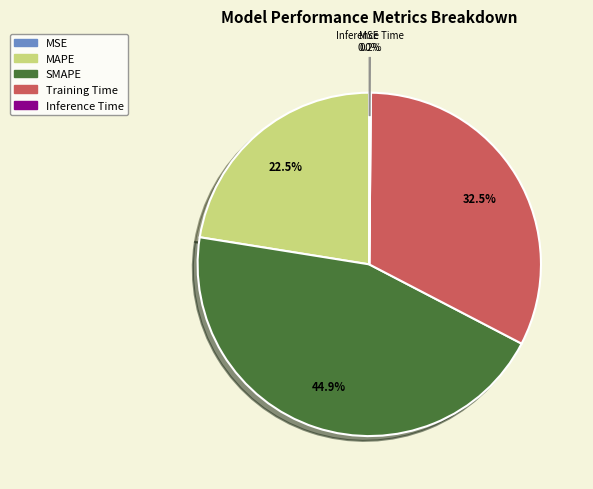

Which slice is the largest?

SMAPE